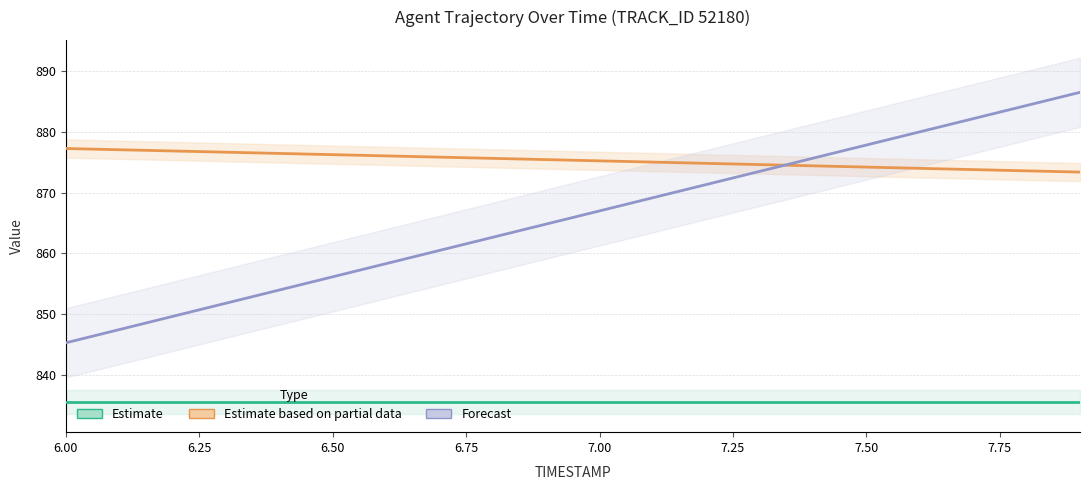

Reading right to left, what are all the values shown in this chart?

REF_xmin (Estimate): 835.5	835.5	835.5	835.5	835.5	835.5	835.5	835.5	835.5	835.5	835.5	835.5	835.5	835.5	835.5	835.5	835.5	835.5	835.5	835.5
X (Estimate based on partial data): 873.4	873.6	873.8	874.0	874.2	874.4	874.6	874.8	875.0	875.2	875.5	875.7	875.9	876.1	876.3	876.5	876.7	876.9	877.1	877.3
Y scaled (Forecast): 886.5	884.4	882.2	880.0	877.9	875.7	873.5	871.4	869.2	867.0	864.8	862.7	860.5	858.3	856.2	854.0	851.8	849.6	847.5	845.3